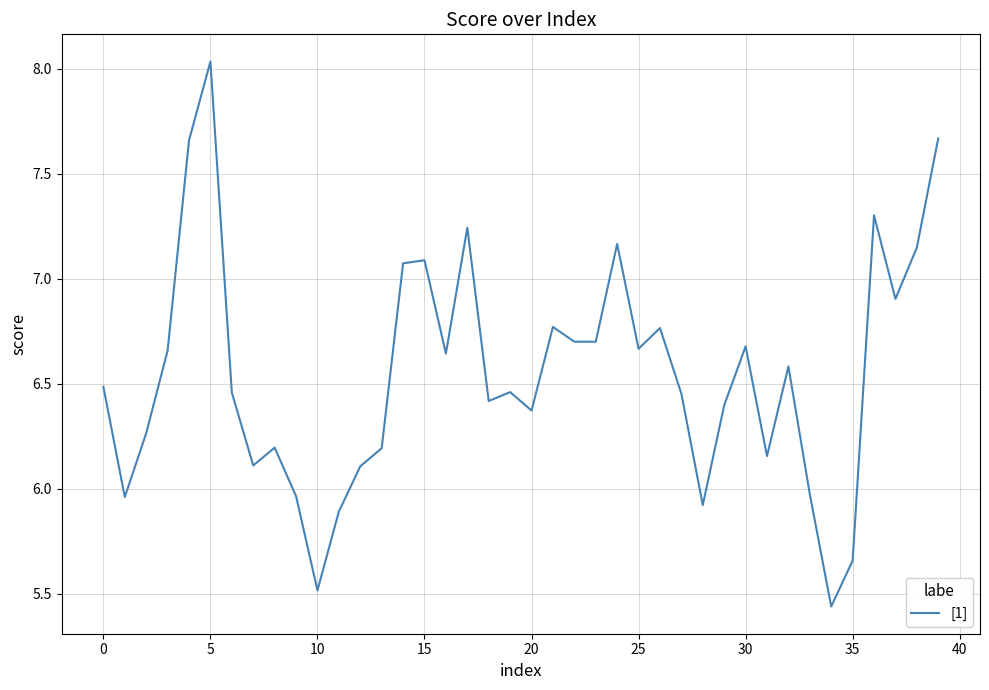

What is the difference between the maximum and minimum values?

2.6